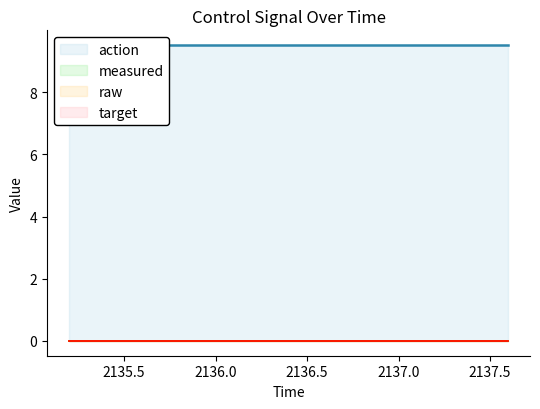

Reading left to right, transcribe all the data shown in this chart.

action: 2135.1985=9.5	2135.3987=9.5	2135.5986=9.5	2135.7986=9.5	2135.9985=9.5	2136.1987=9.5	2136.3987=9.5	2136.5986=9.5	2136.7986=9.5	2136.9985=9.5	2137.1985=9.5	2137.3987=9.5	2137.5986=9.5	2137.5986=9.5	2137.5986=9.5
measured: 2135.1985=0.0	2135.3987=0.0	2135.5986=0.0	2135.7986=0.0	2135.9985=0.0	2136.1987=0.0	2136.3987=0.0	2136.5986=0.0	2136.7986=0.0	2136.9985=0.0	2137.1985=0.0	2137.3987=0.0	2137.5986=0.0	2137.5986=0.0	2137.5986=0.0
raw: 2135.1985=0.0	2135.3987=0.0	2135.5986=0.0	2135.7986=0.0	2135.9985=0.0	2136.1987=0.0	2136.3987=0.0	2136.5986=0.0	2136.7986=0.0	2136.9985=0.0	2137.1985=0.0	2137.3987=0.0	2137.5986=0.0	2137.5986=0.0	2137.5986=0.0
target: 2135.1985=0.0	2135.3987=0.0	2135.5986=0.0	2135.7986=0.0	2135.9985=0.0	2136.1987=0.0	2136.3987=0.0	2136.5986=0.0	2136.7986=0.0	2136.9985=0.0	2137.1985=0.0	2137.3987=0.0	2137.5986=0.0	2137.5986=0.0	2137.5986=0.0